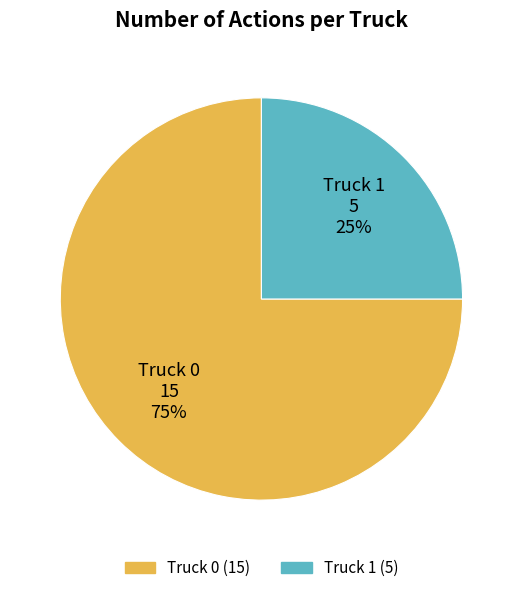

To the nearest percent, what is the difference between the largest and smallest slice percentages?

50%